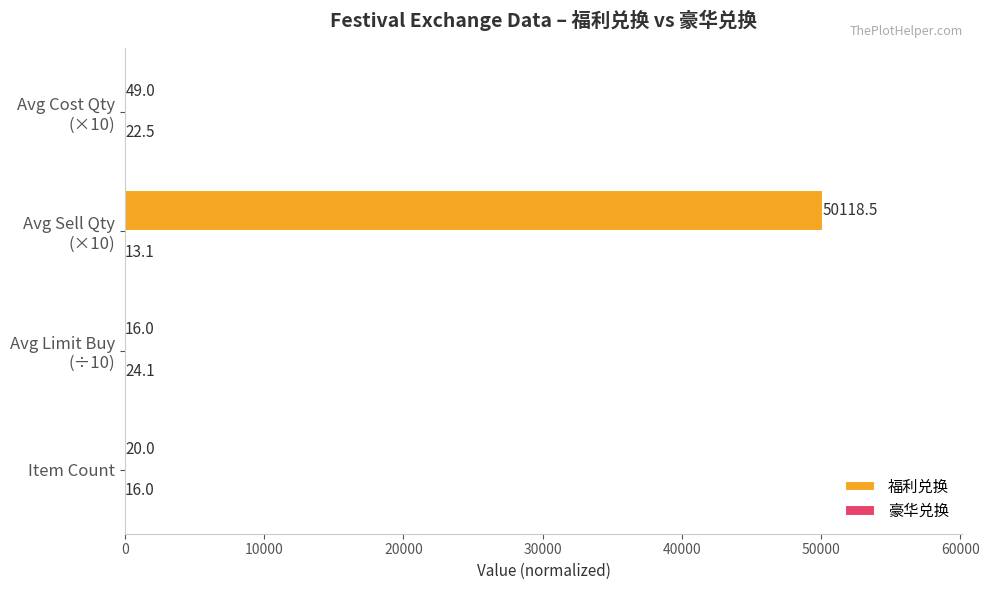

Which series has the largest total across all categories?

福利兑换